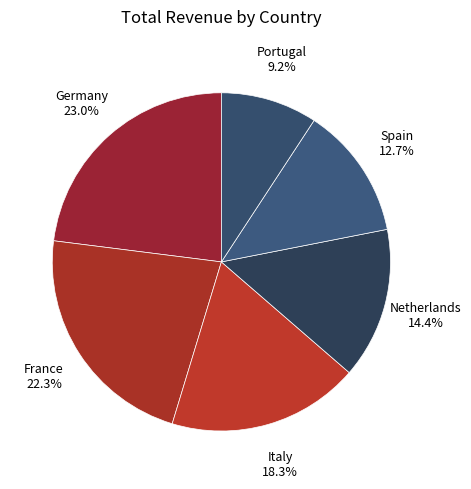

What percentage is the Portugal slice, to the nearest percent?

9%